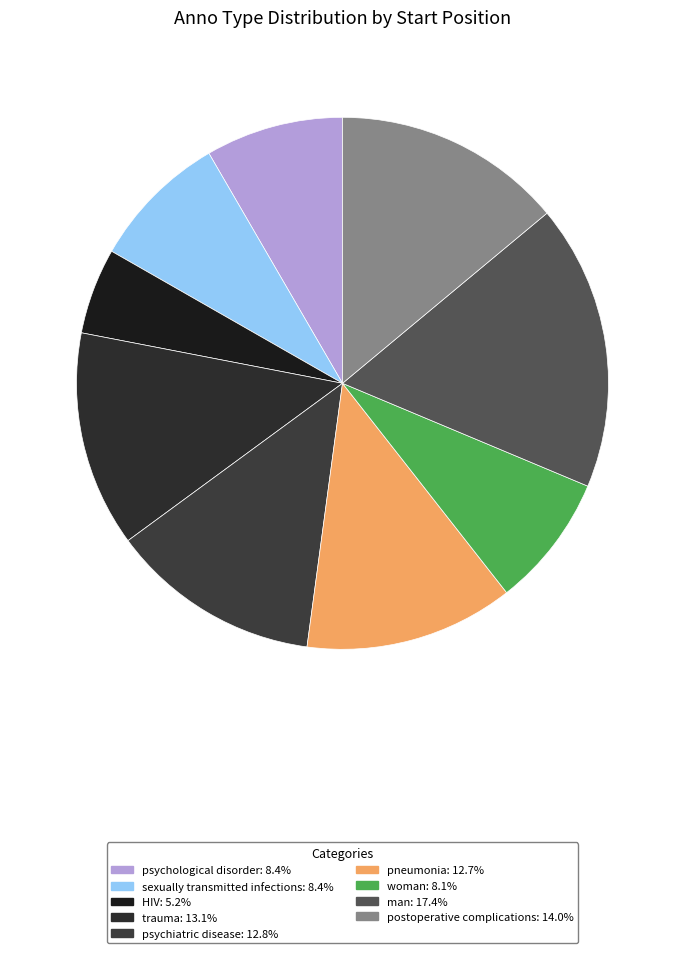

To the nearest percent, what is the combined percentage of postoperative complications and pneumonia?

27%